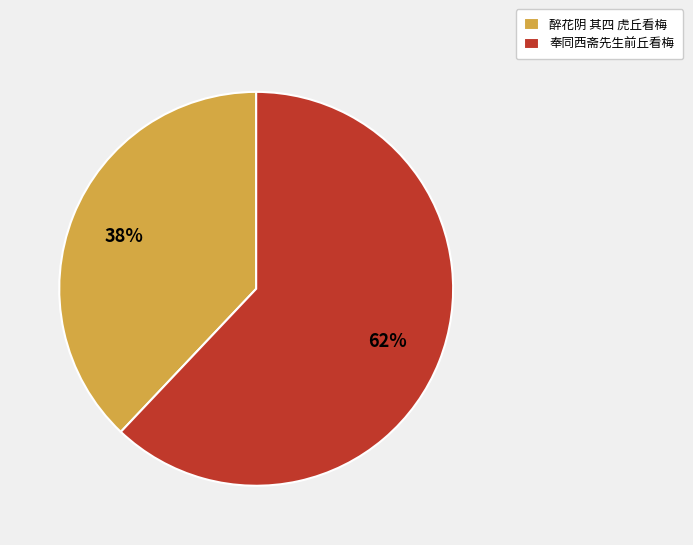

Which category has the smallest portion of the pie?

醉花阴 其四 虎丘看梅